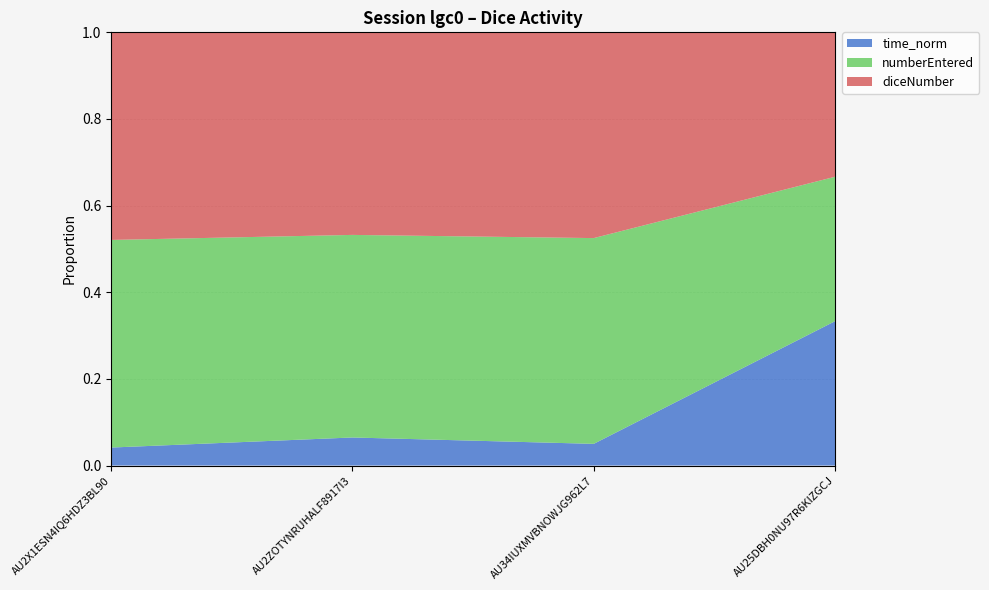

Reading left to right, what are all the values shown in this chart?

diceNumber: AU2X1ESN4IQ6HDZ3BL90=5.0	AU2ZOTYNRUHALF8917I3=4.0	AU34IUXMVBNOWJG962L7=5.0	AU25DBH0NU97R6KIZGCJ=1.0
numberEntered: AU2X1ESN4IQ6HDZ3BL90=5.0	AU2ZOTYNRUHALF8917I3=4.0	AU34IUXMVBNOWJG962L7=5.0	AU25DBH0NU97R6KIZGCJ=1.0
time_norm: AU2X1ESN4IQ6HDZ3BL90=0.4	AU2ZOTYNRUHALF8917I3=0.6	AU34IUXMVBNOWJG962L7=0.5	AU25DBH0NU97R6KIZGCJ=1.0